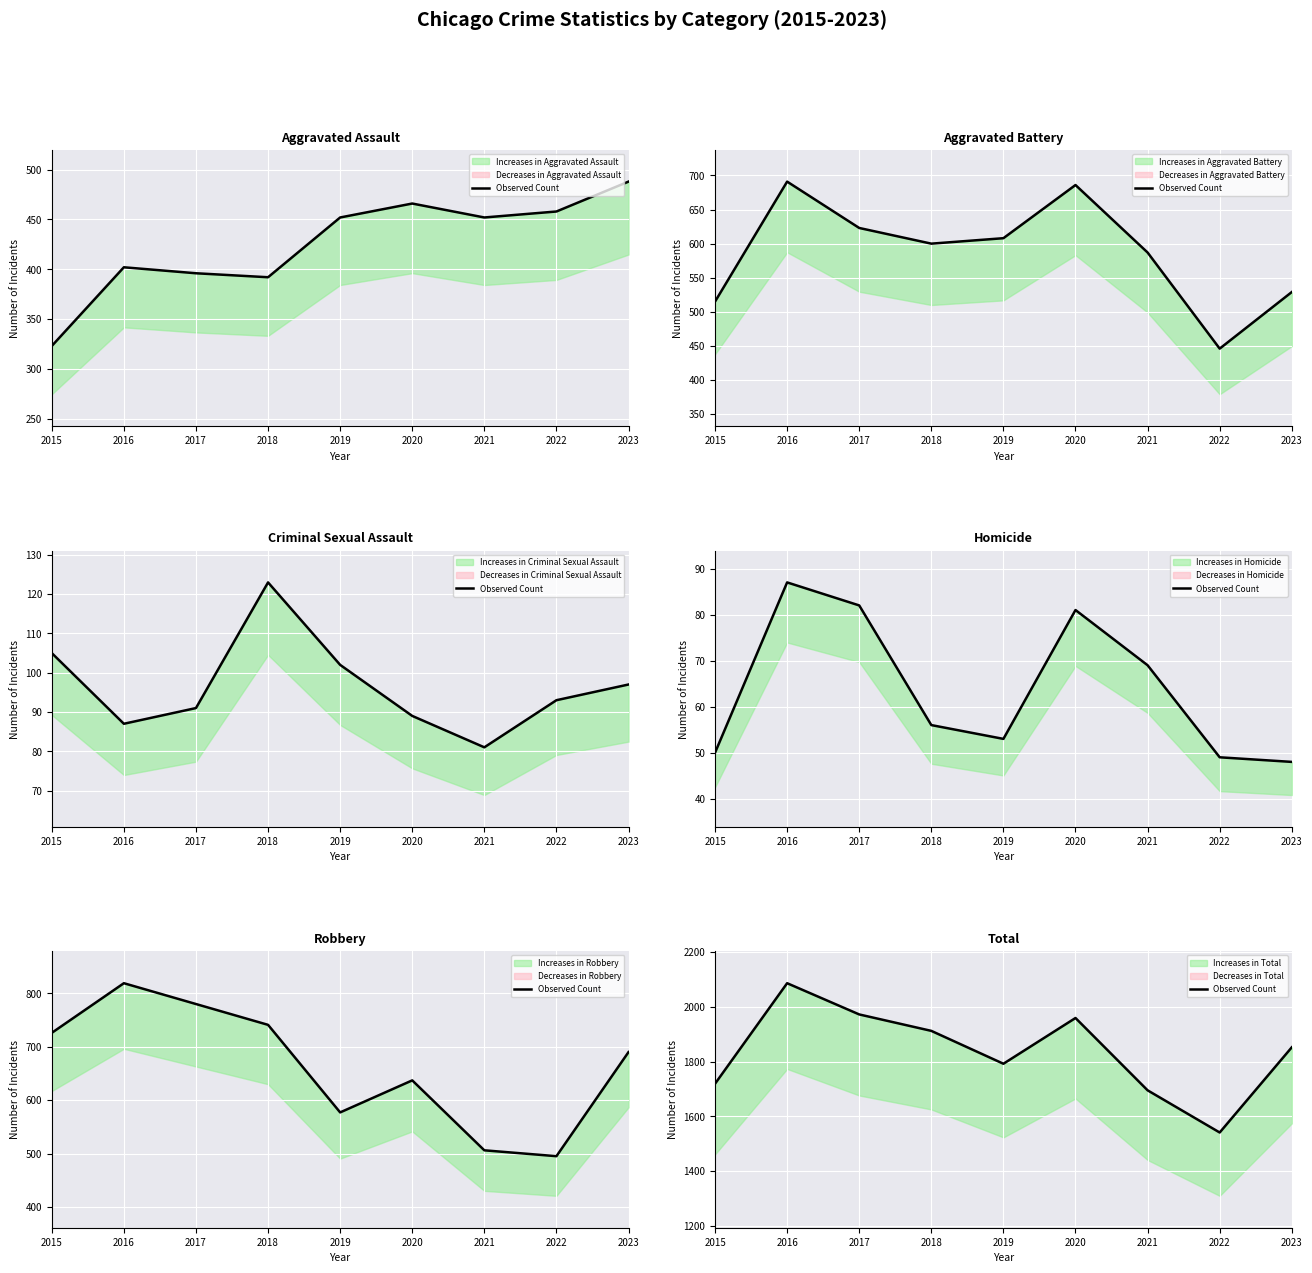

List the labels in order of value, largest first.

2016, 2017, 2020, 2018, 2023, 2019, 2015, 2021, 2022